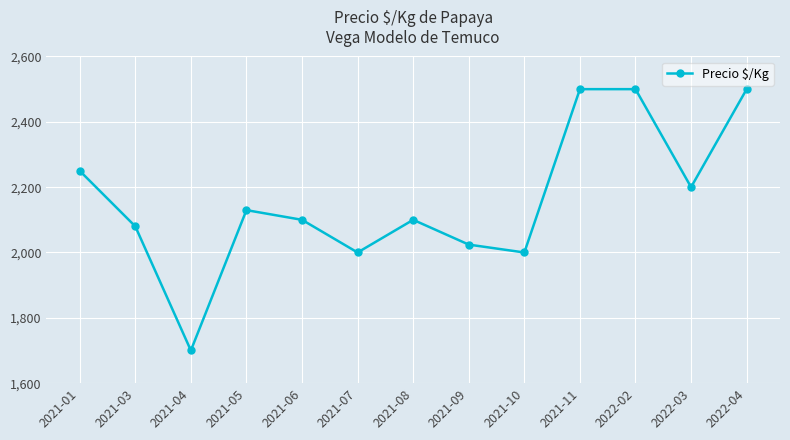

What is the change in value from 2021-10 to 2022-04?

+500.0